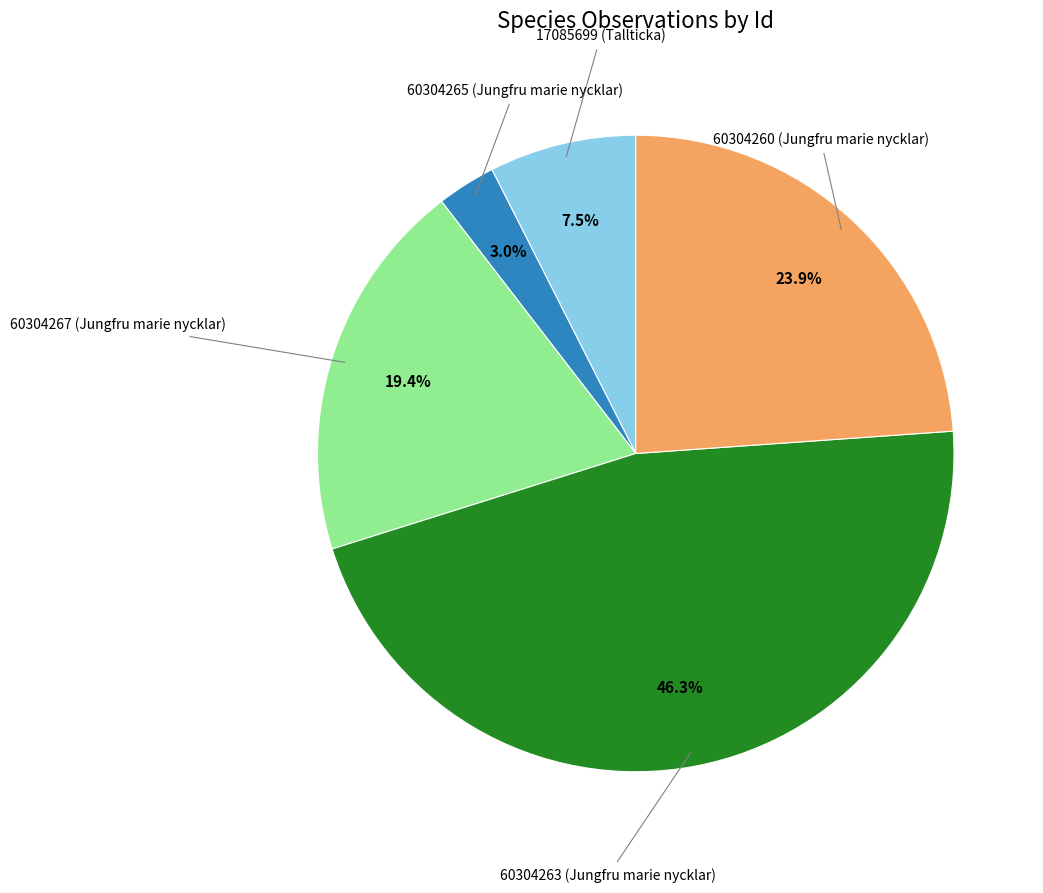

Is there a majority slice in this chart?

No